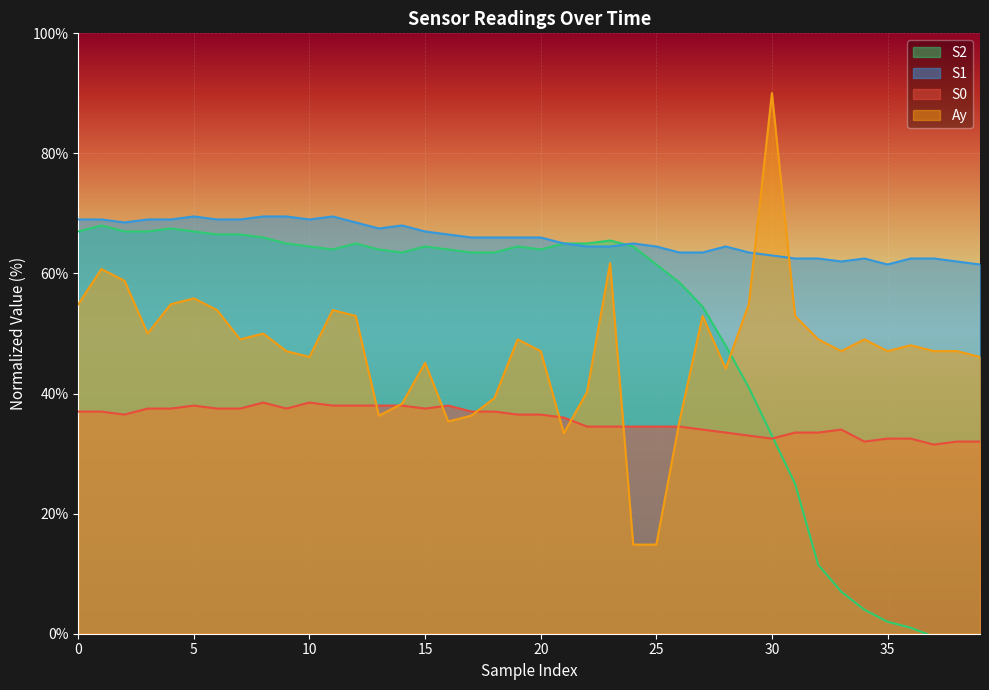

What is the maximum value for S1?

69.5